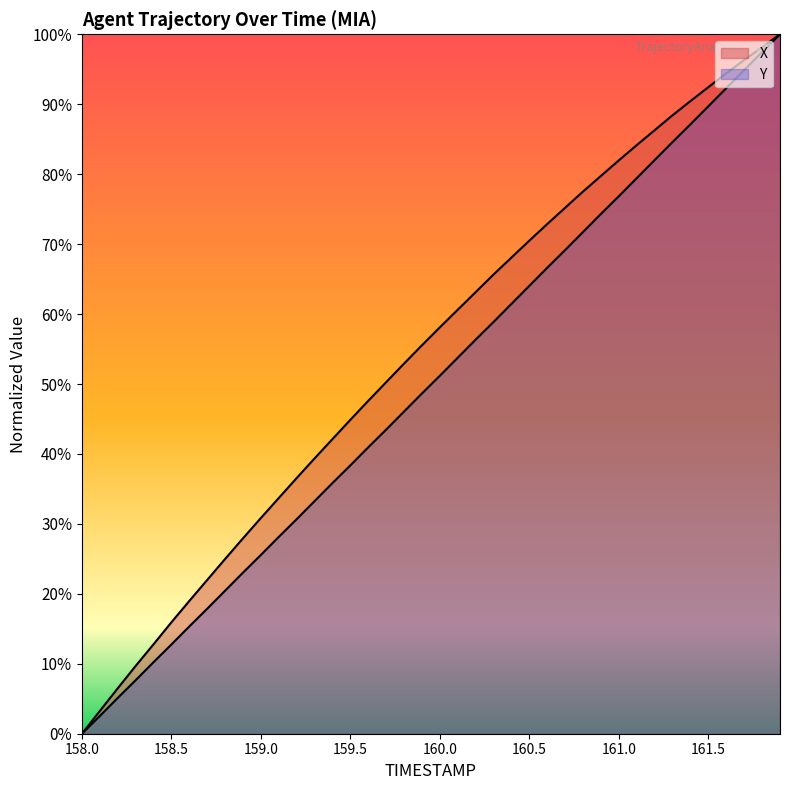

True or false: X and Y intersect in this chart.

False